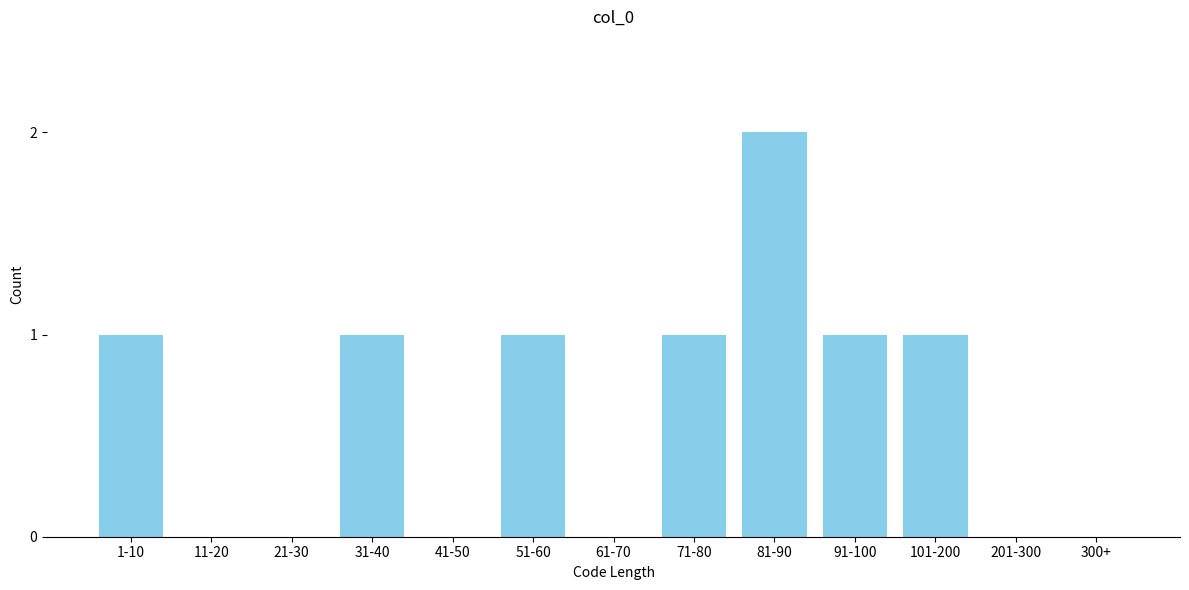

Reading left to right, what are all the values shown in this chart?

1-10=1	11-20=0	21-30=0	31-40=1	41-50=0	51-60=1	61-70=0	71-80=1	81-90=2	91-100=1	101-200=1	201-300=0	300+=0